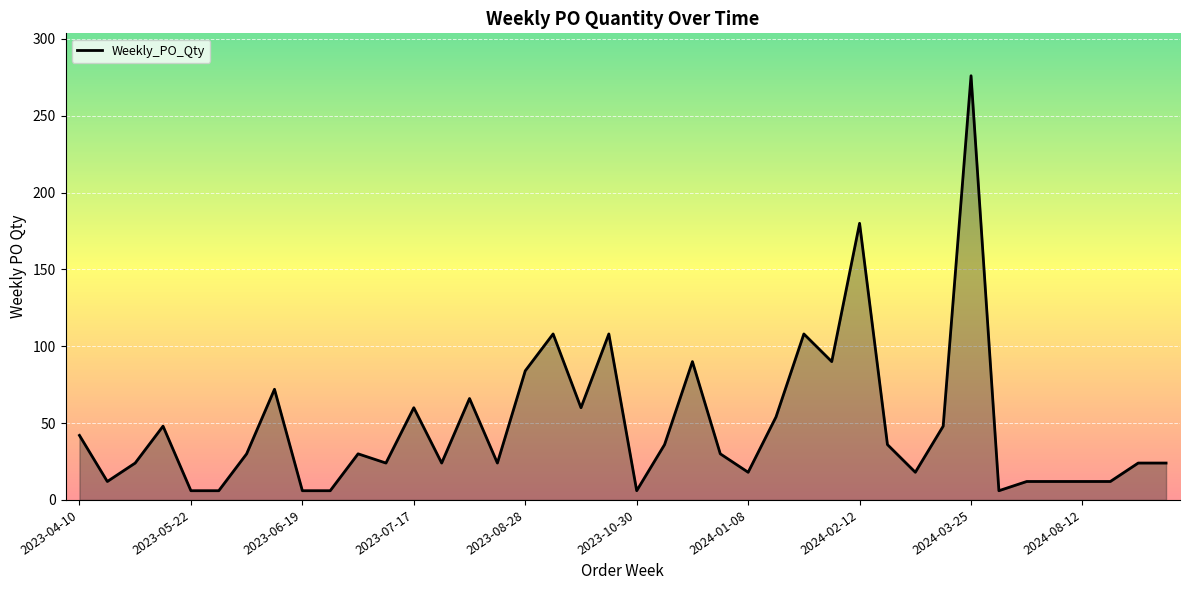

What is the greatest value displayed?

276